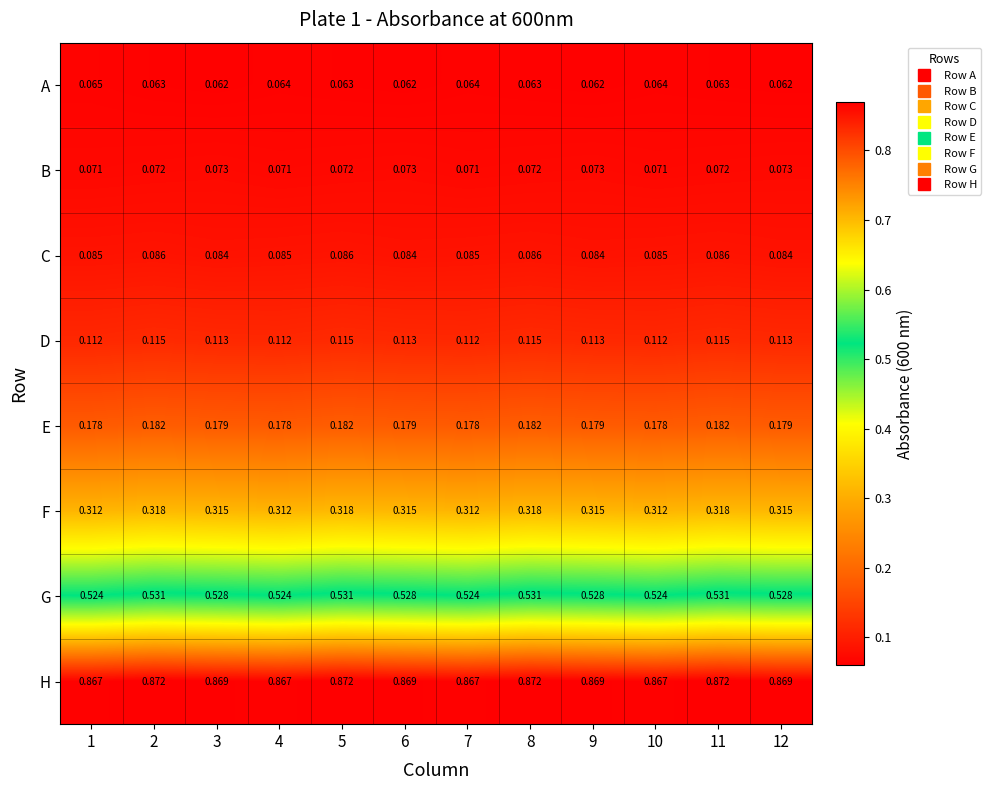

Rank the series at 3 from highest to lowest value.

H, G, F, E, D, C, B, A